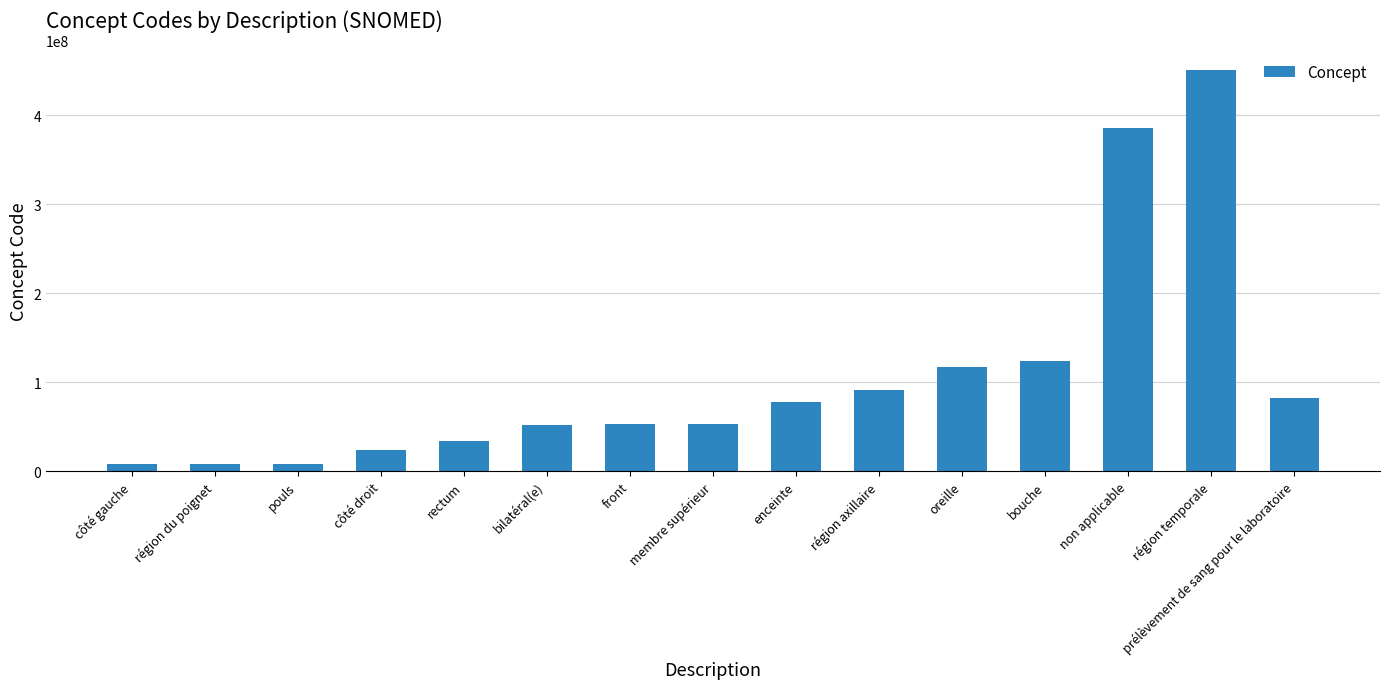

Are the bars horizontal?

No